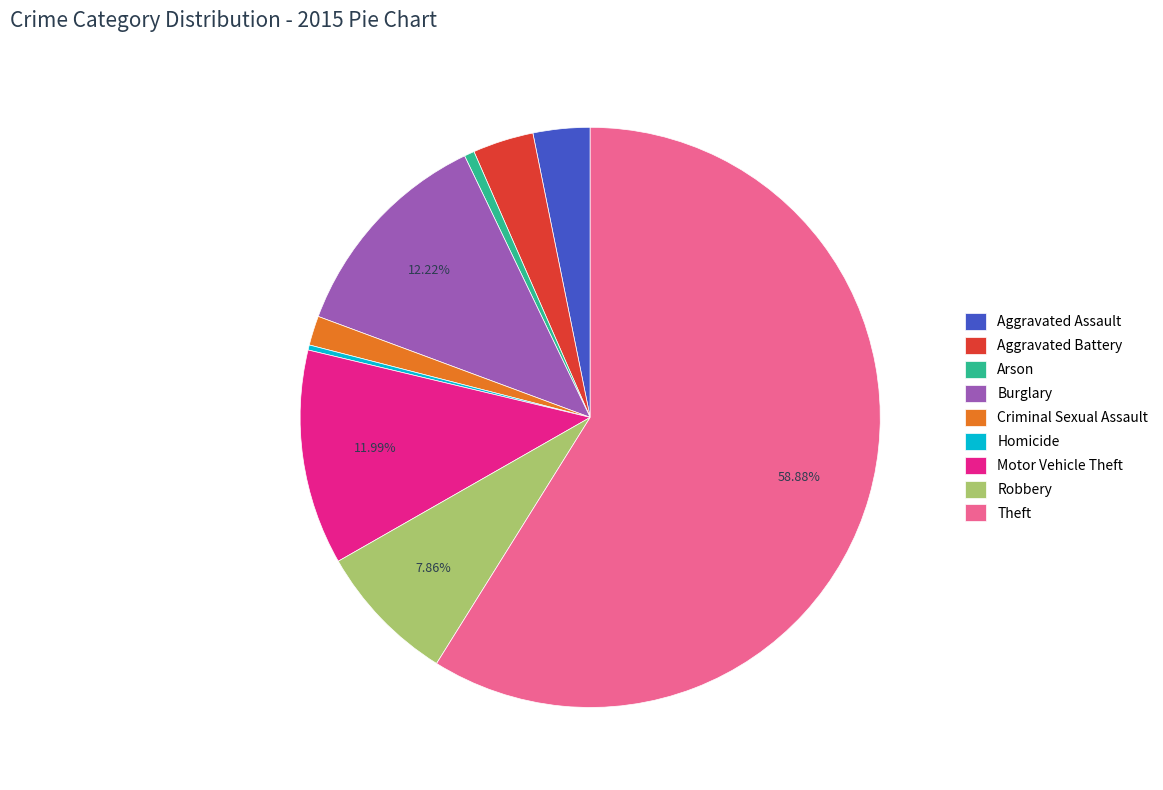

To the nearest percent, what percentage of the pie is Theft?

59%